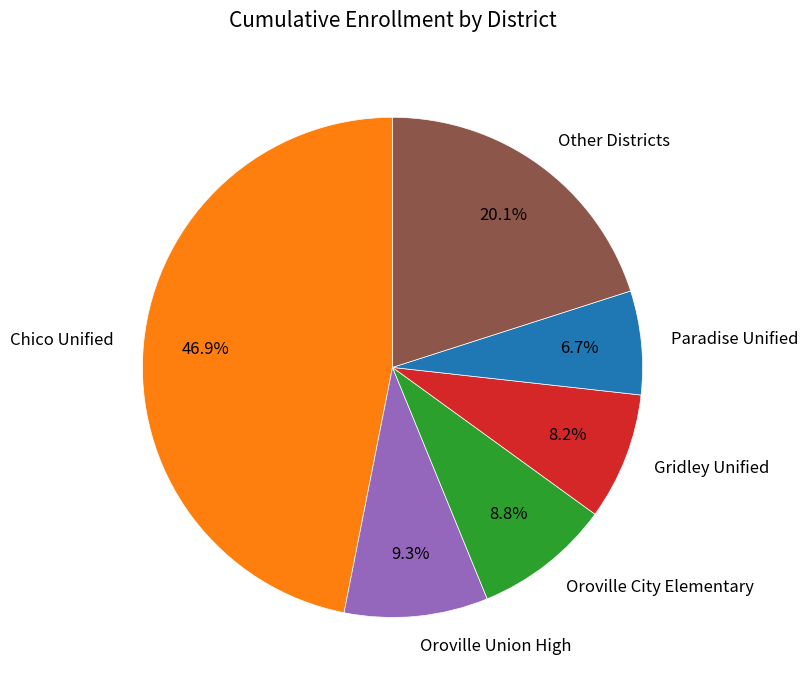

Does Paradise Unified account for over 50% of the chart?

No